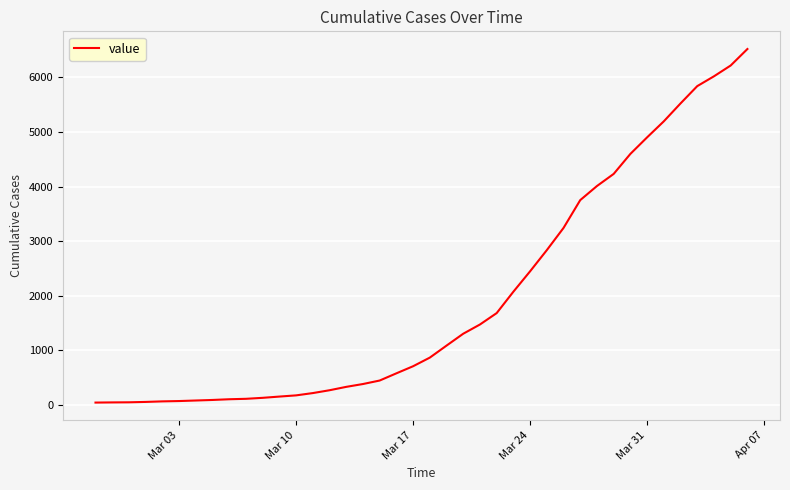

What is the maximum value shown in the chart?

6522